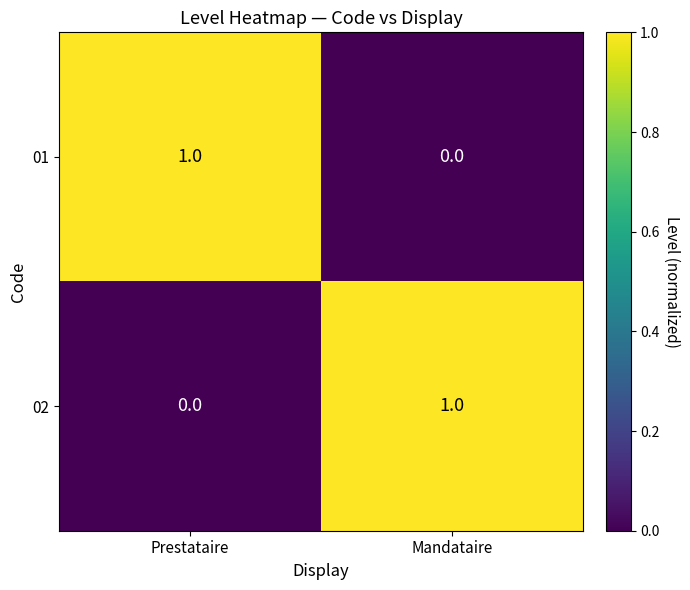

How many values in 01 are above zero?

1